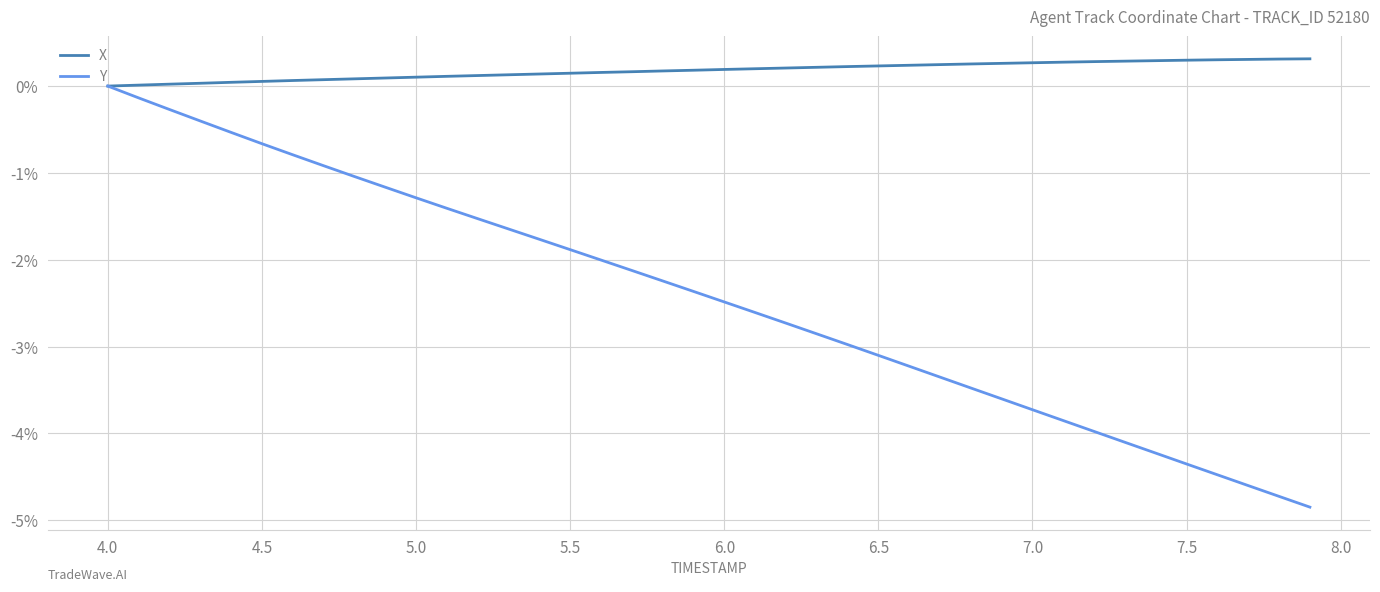

What is the maximum value for X?

0.3